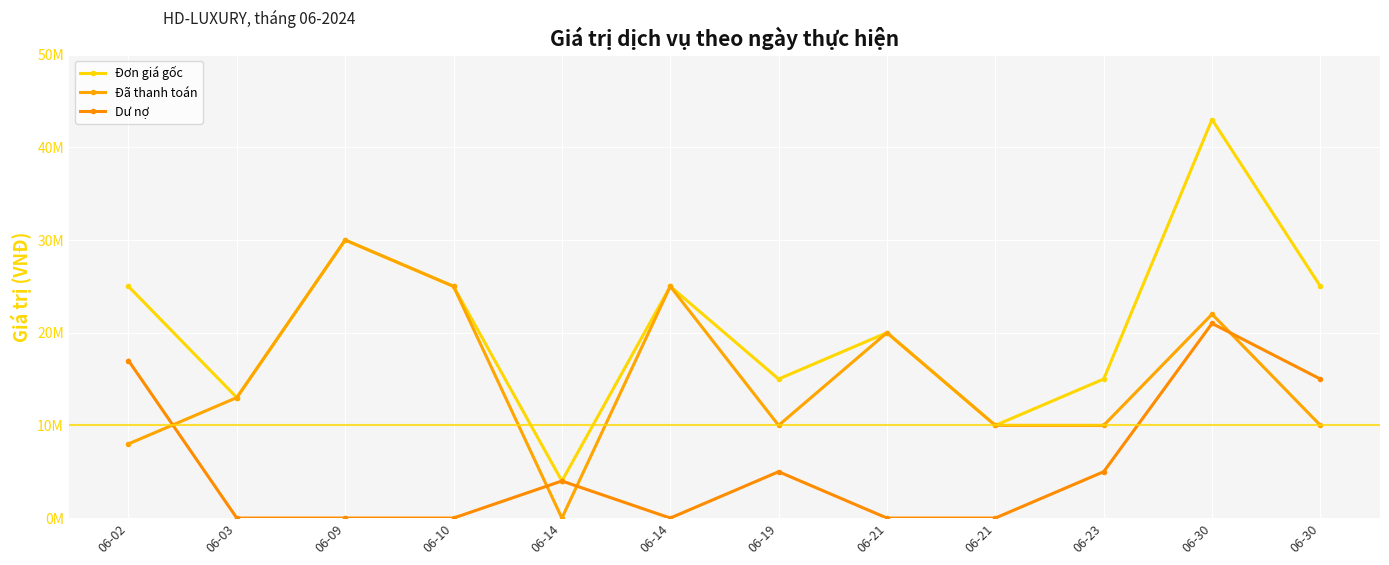

Is the value of Đã thanh toán at 06-14 greater than the value of Dư nợ at 06-03?

No